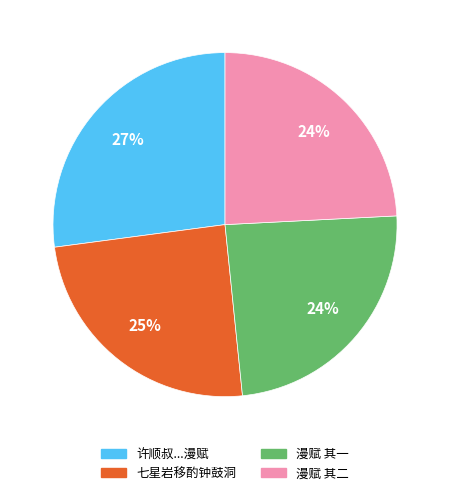

Which category has the biggest portion of the pie?

许顺叔...漫赋